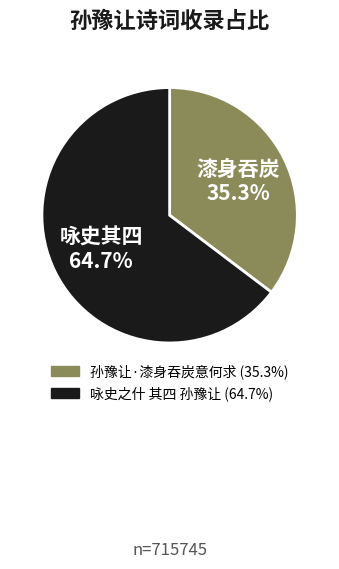

Rank the categories by value from highest to lowest.

咏史之什 其四 孙豫让, 孙豫让·漆身吞炭意何求